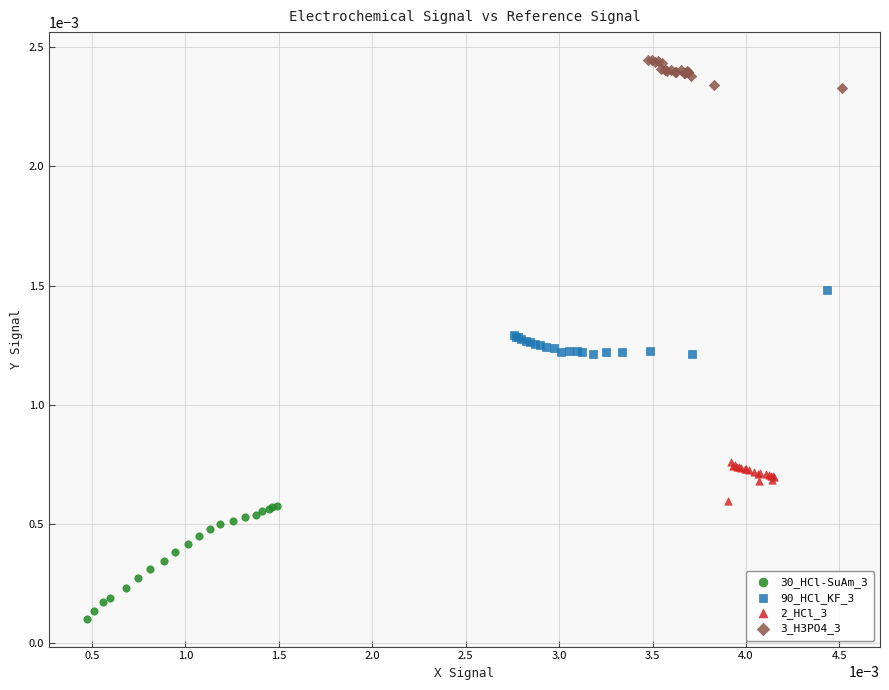

Which series reaches the maximum Y coordinate?

3_H3PO4_3